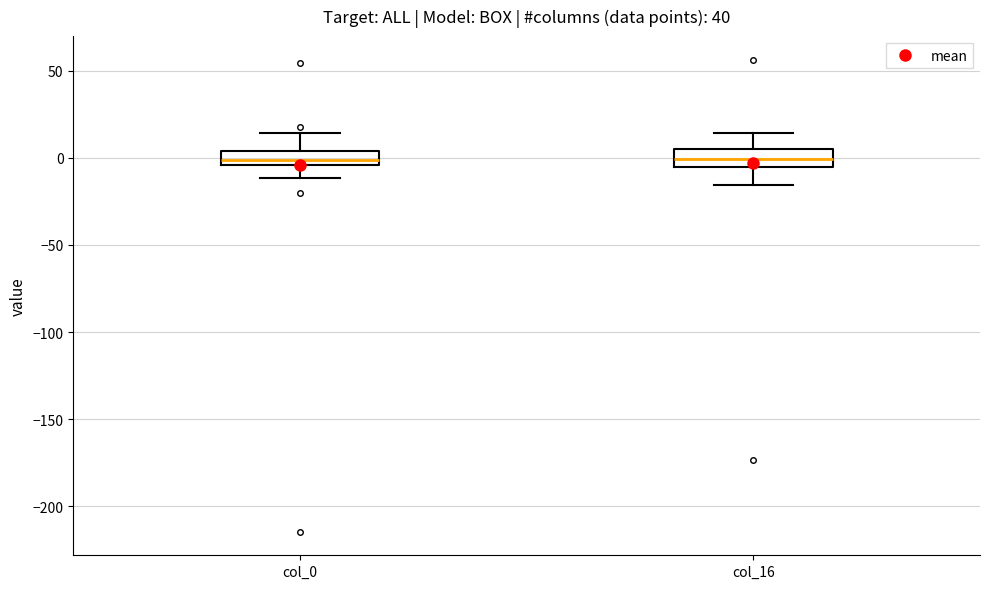

Reading left to right, transcribe this box plot: for each box, give where its median line is, the range the box spans, and where its two whiskers end, as read against the y-axis. The values are not printed on the chart, so give them approximately, as read against the axis.

col_0: median 0, box -5 to 5, whiskers -10 to 15
col_16: median 0, box -5 to 5, whiskers -15 to 15